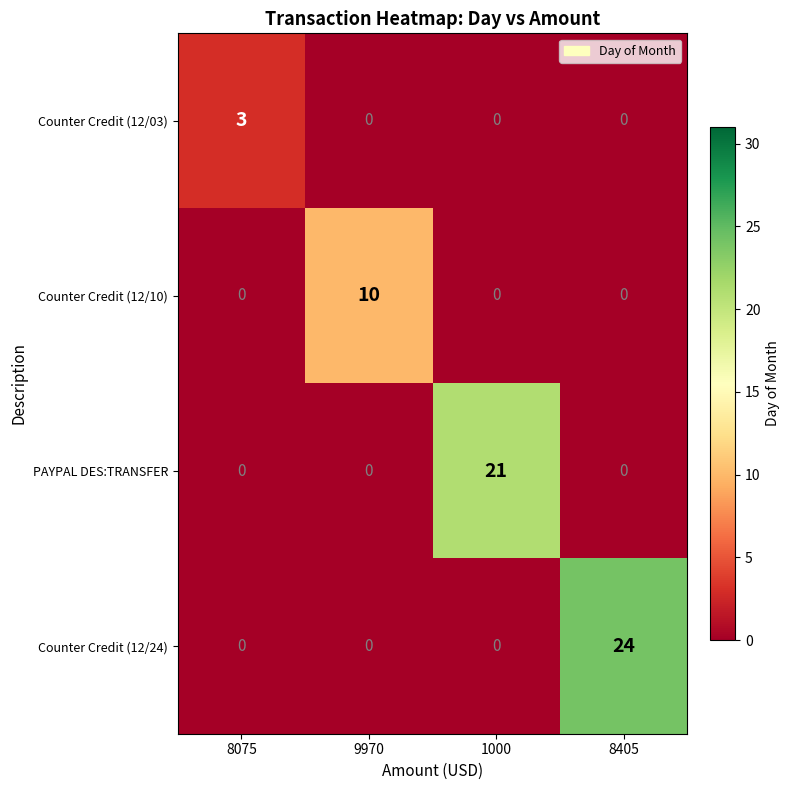

Which category has the highest value in the PAYPAL DES:TRANSFER series?

1000